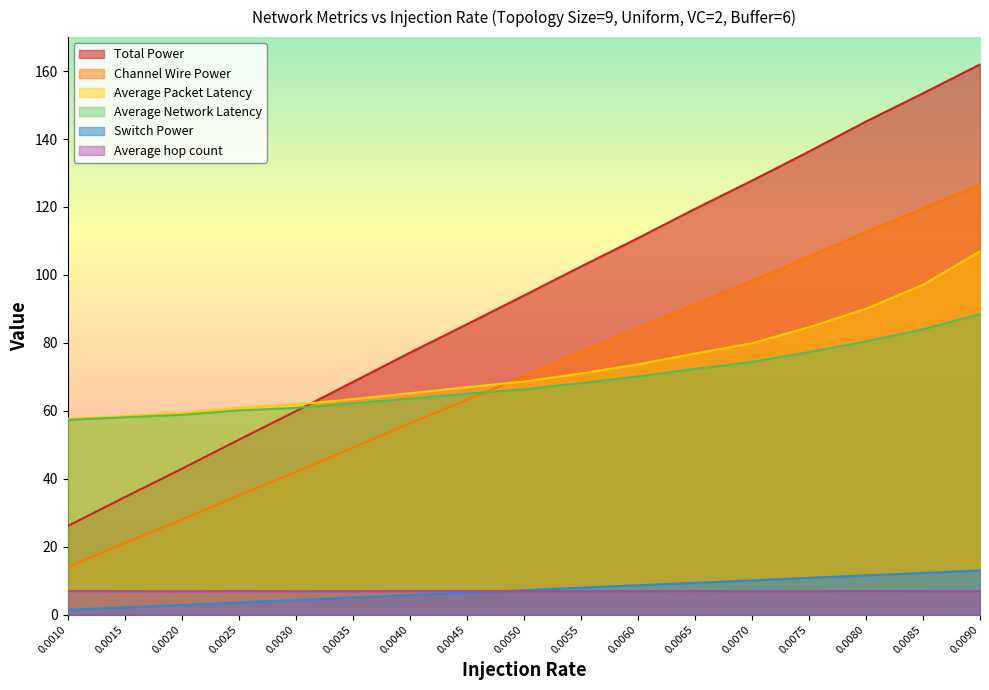

What is the difference between the highest and lowest values at 0.0050?

87.0